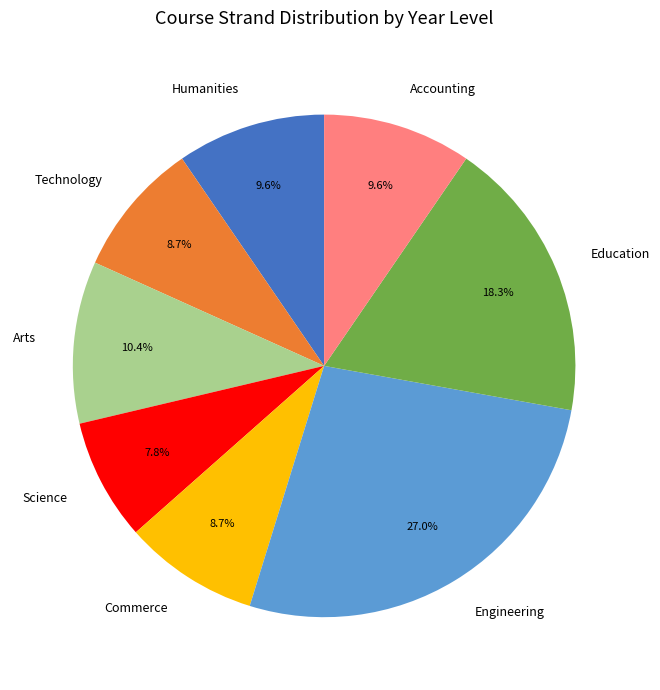

Count the number of slices in the pie.

8